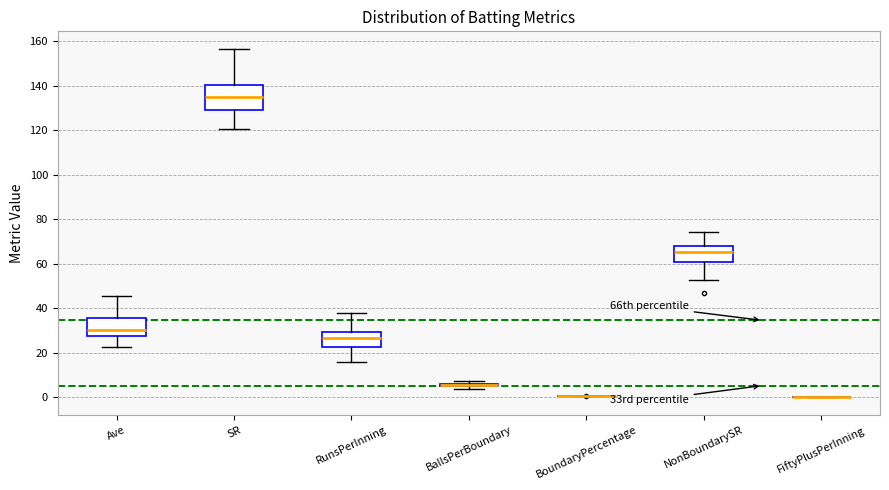

Reading left to right, transcribe this box plot: for each box, give where its median line is, the range the box spans, and where its two whiskers end, as read against the y-axis. The values are not printed on the chart, so give them approximately, as read against the axis.

Ave: median 30, box 28 to 36, whiskers 22 to 46
SR: median 136, box 130 to 140, whiskers 120 to 156
RunsPerInning: median 26, box 22 to 30, whiskers 16 to 38
BallsPerBoundary: box collapsed to a line at 6, whiskers 4 to 8
BoundaryPercentage: box collapsed to a line at 0, whiskers 0 to 0
NonBoundarySR: median 66, box 60 to 68, whiskers 52 to 74
FiftyPlusPerInning: box collapsed to a line at 0, whiskers 0 to 0